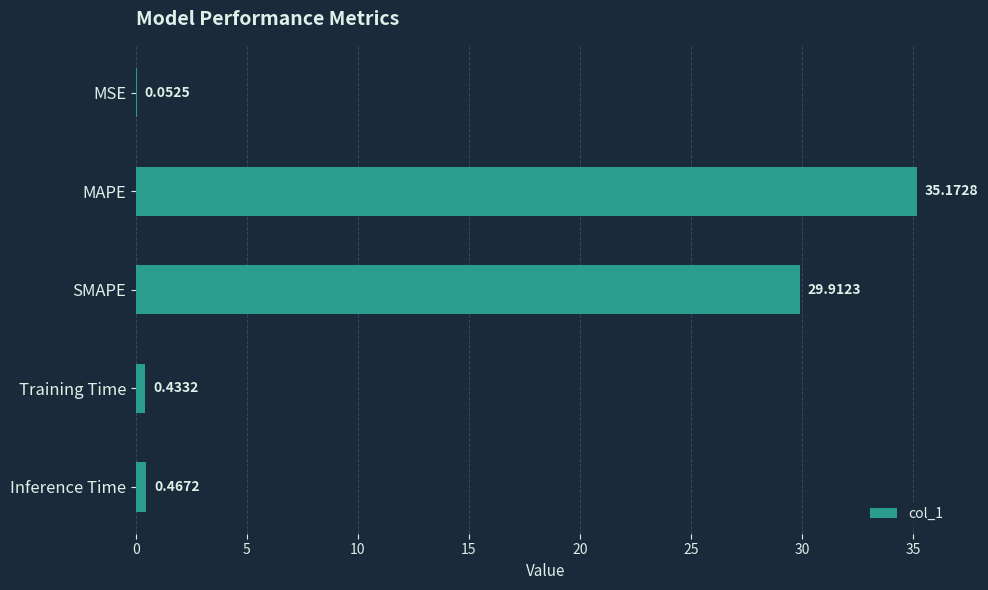

What is the sum of all values?

66.0